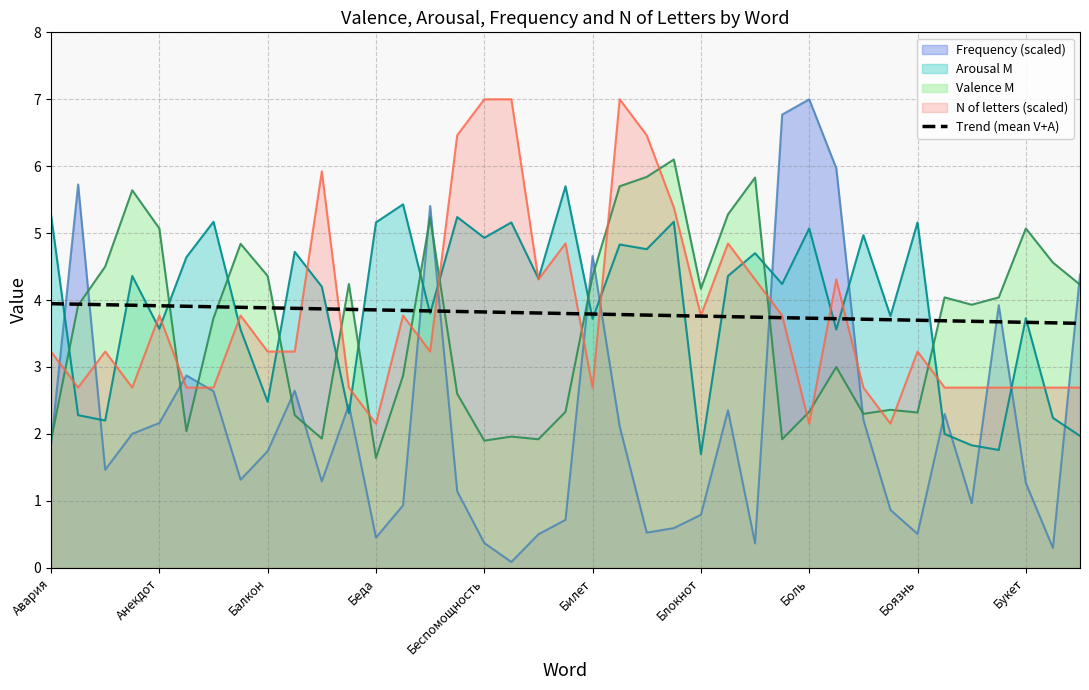

What is the highest value of the Frequency (scaled) series?

7.0